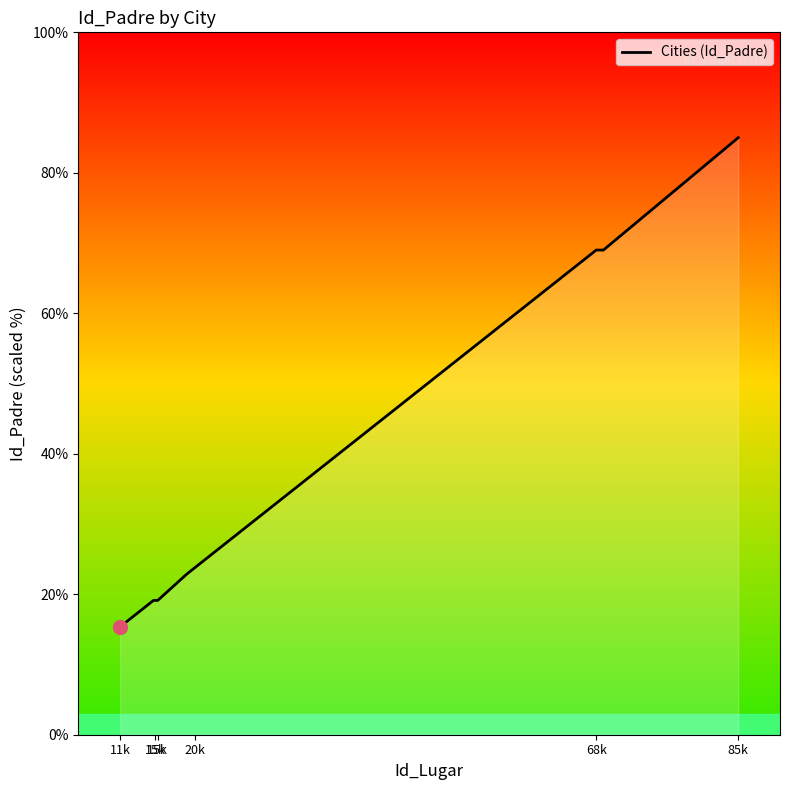

What is the maximum value shown in the chart?

85.0